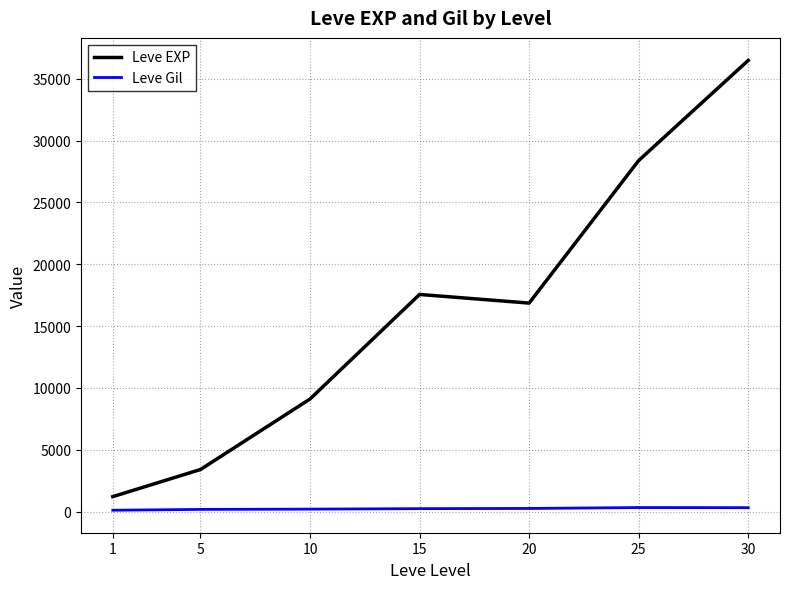

Between 1 and 25, which series saw the biggest shift?

Leve EXP